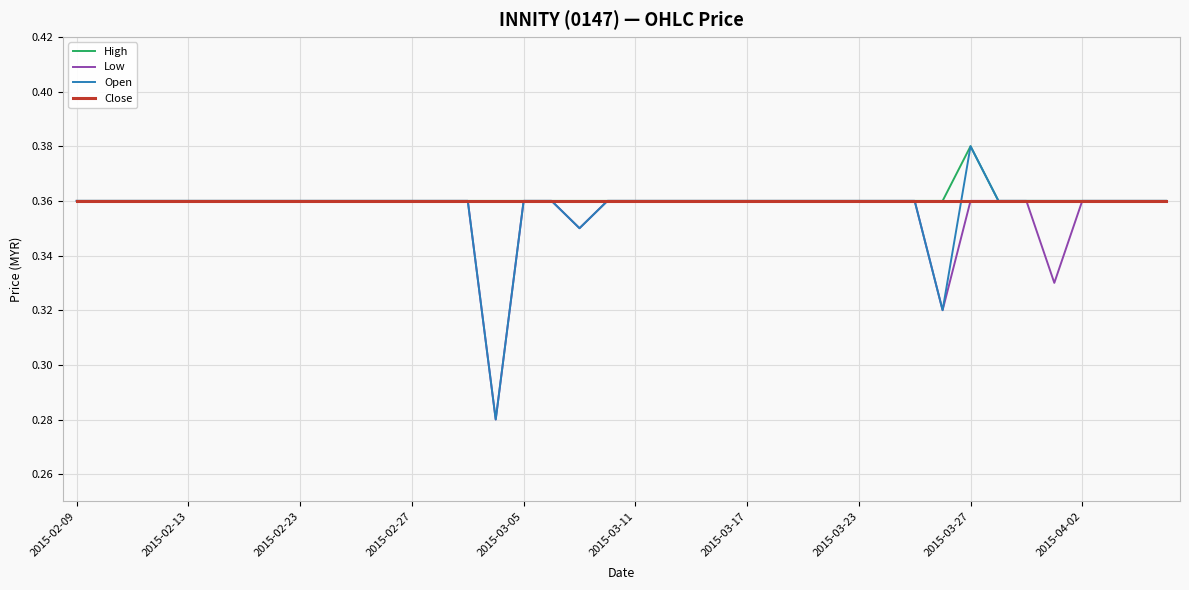

How many lines are shown in the chart?

4